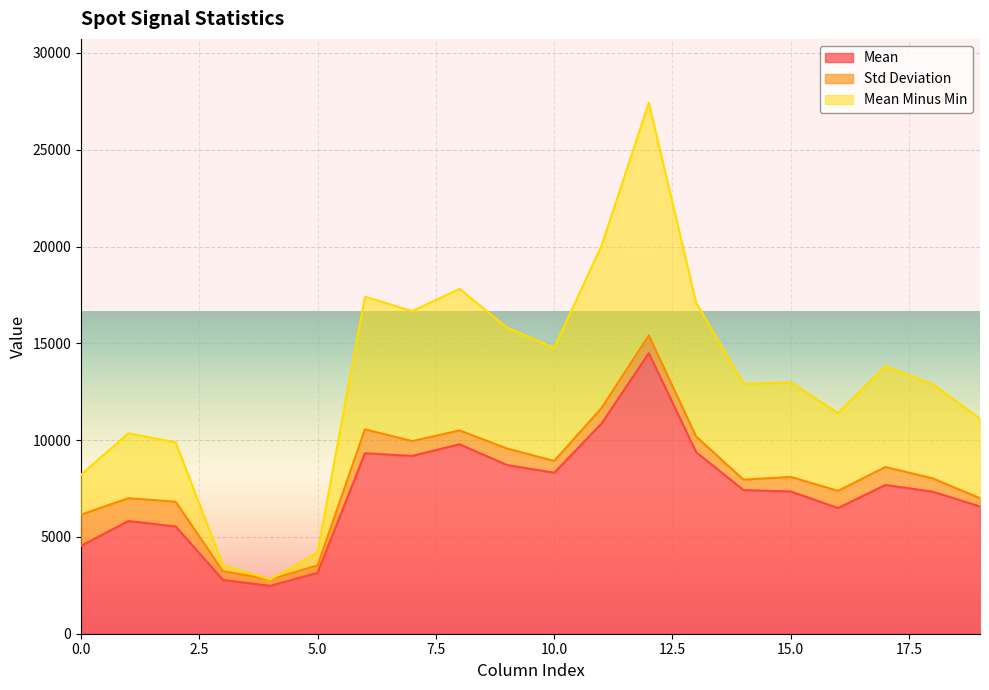

What is the average value of the mean_minus_min series?

13056.5